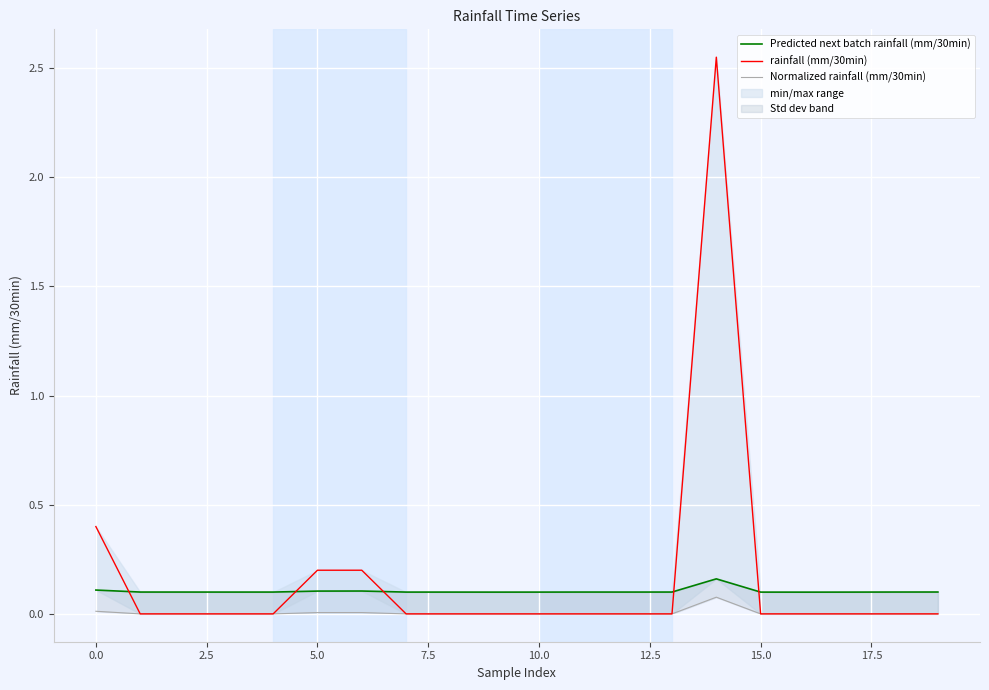

How many values in Normalized rainfall (mm/30min) are above zero?

4